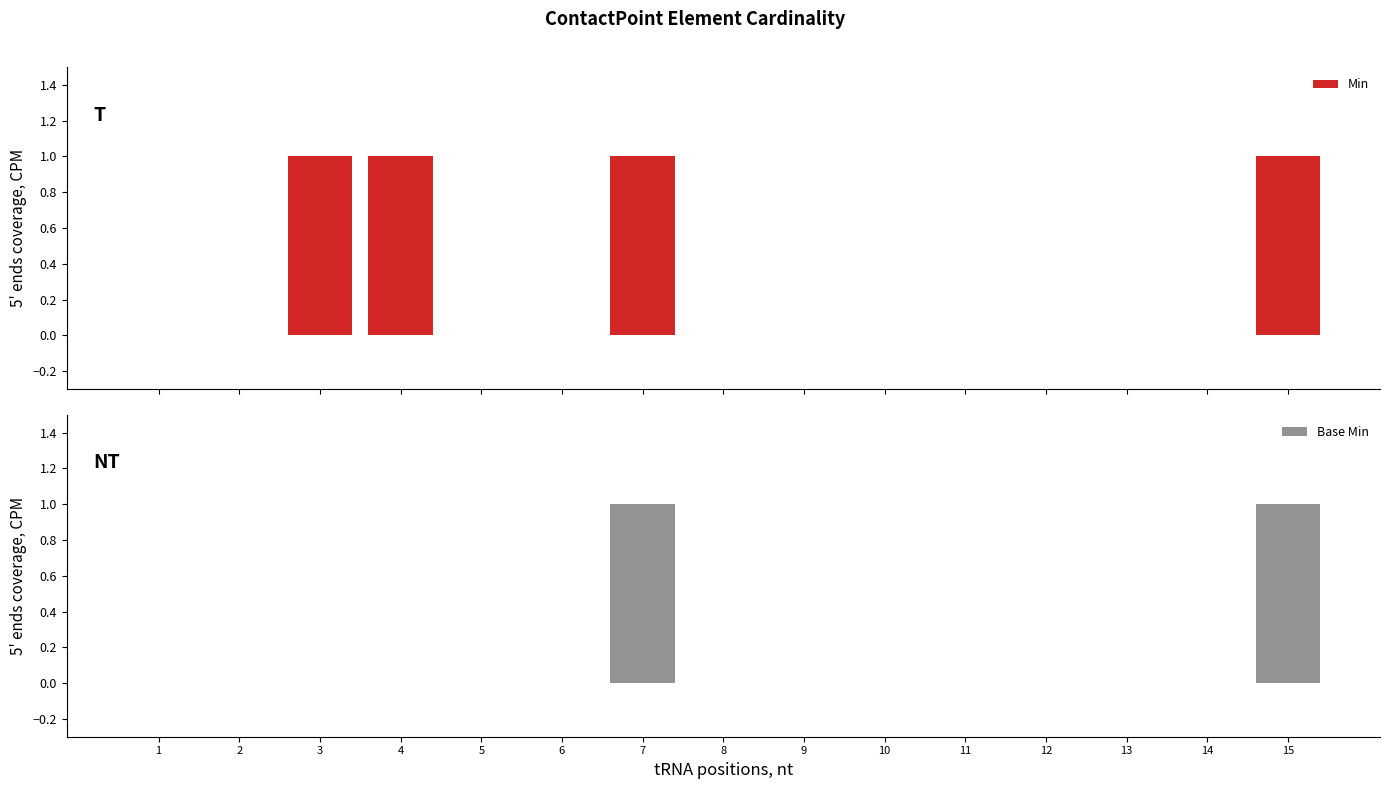

Which category has the highest value in the Min series?

3